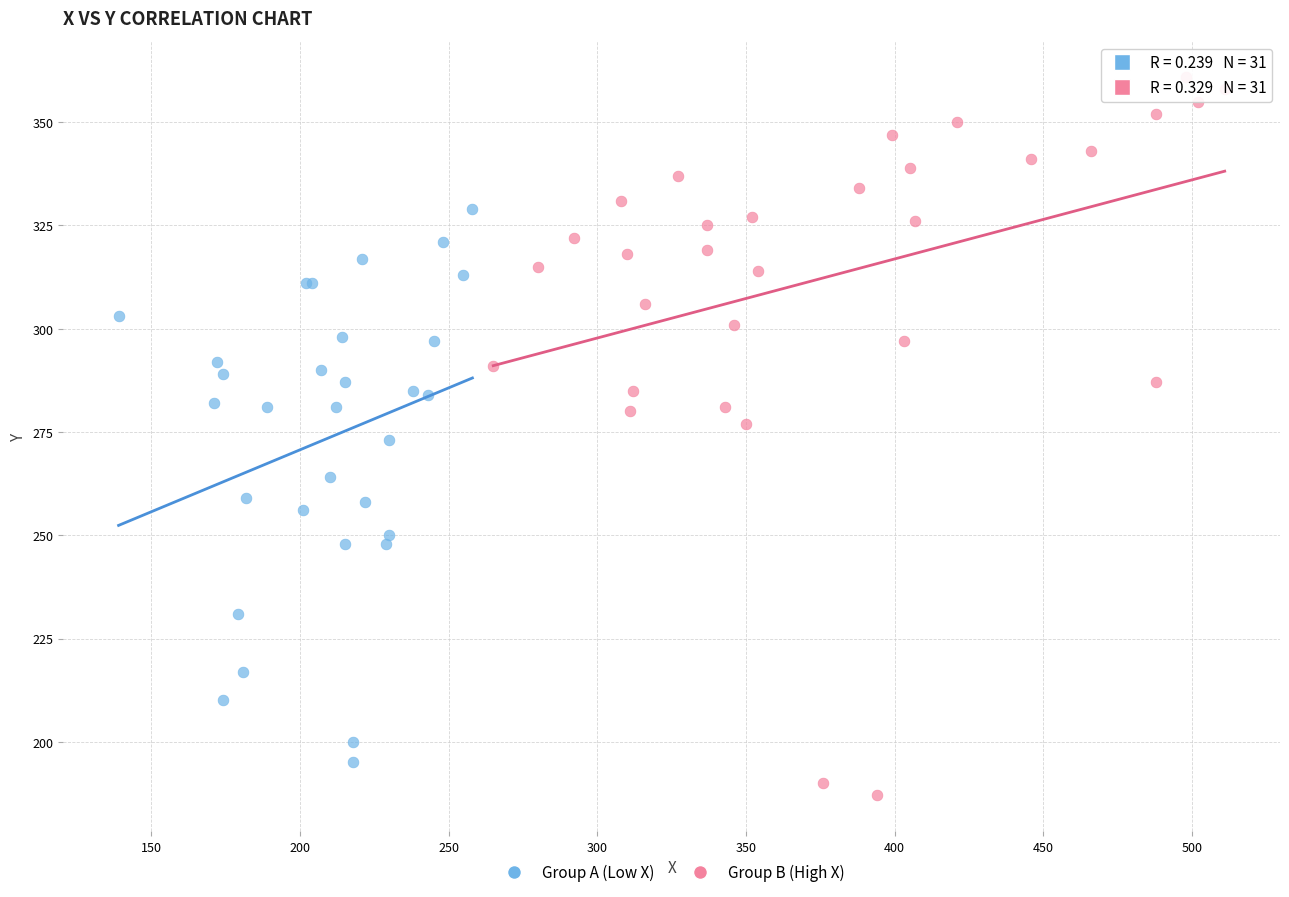

Which series has the largest Y range (max minus min)?

Group B (High X)